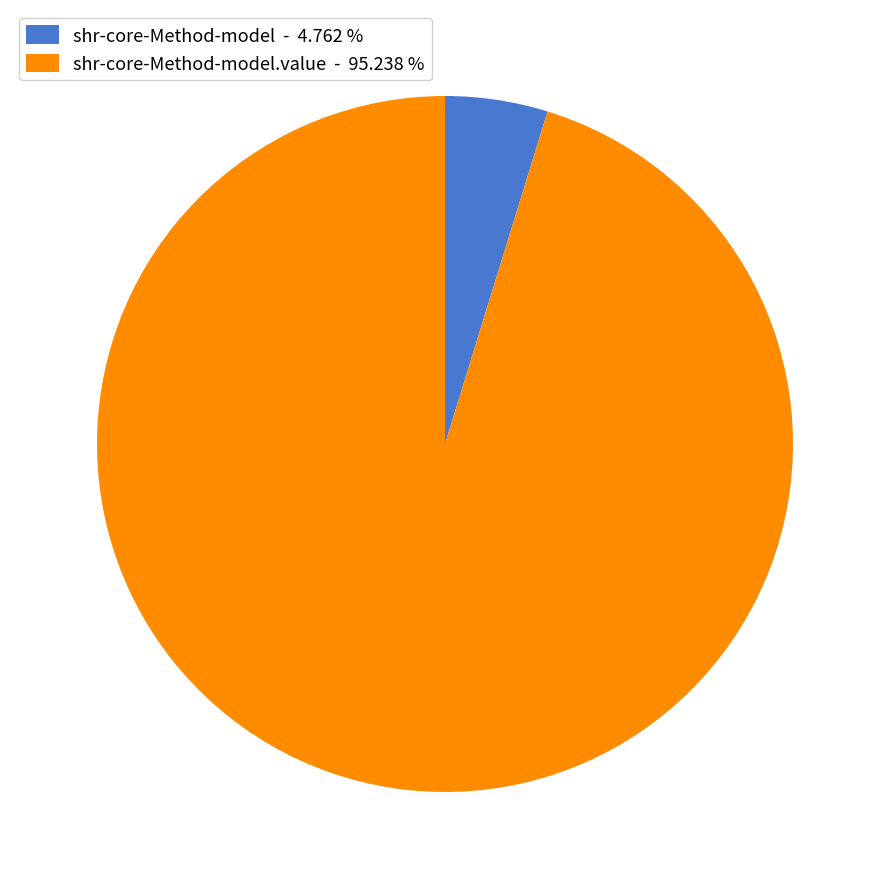

How many segments does this pie chart have?

2